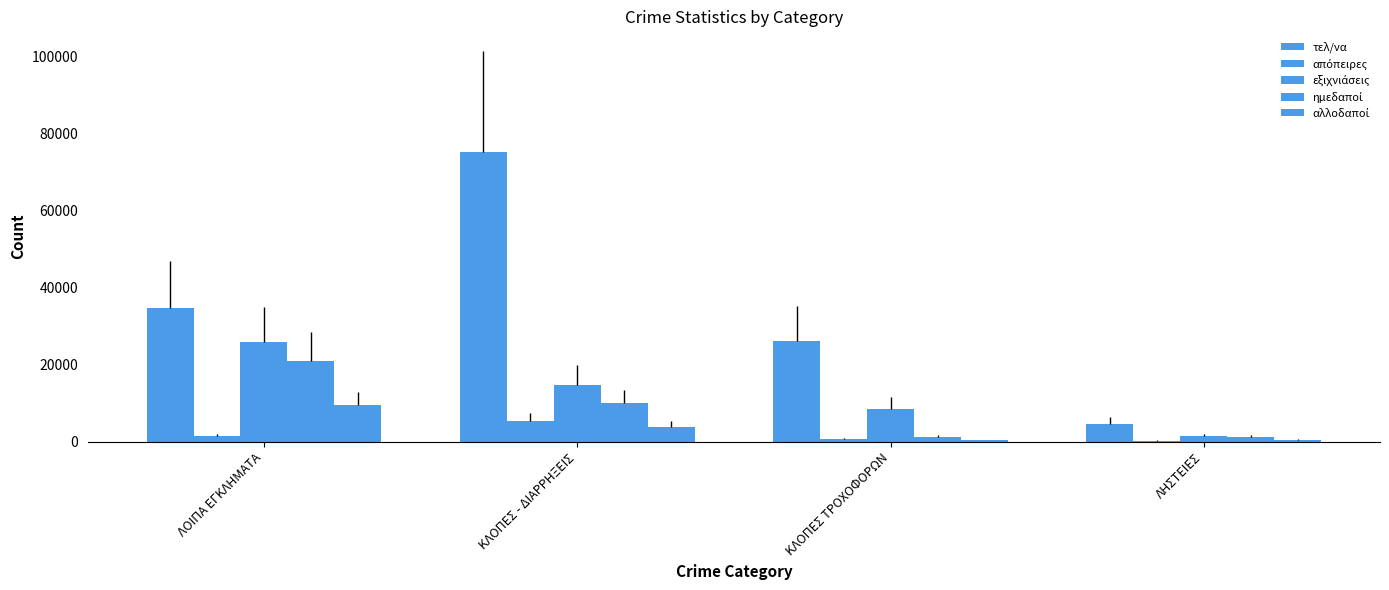

What is the minimum value shown in the chart?

325